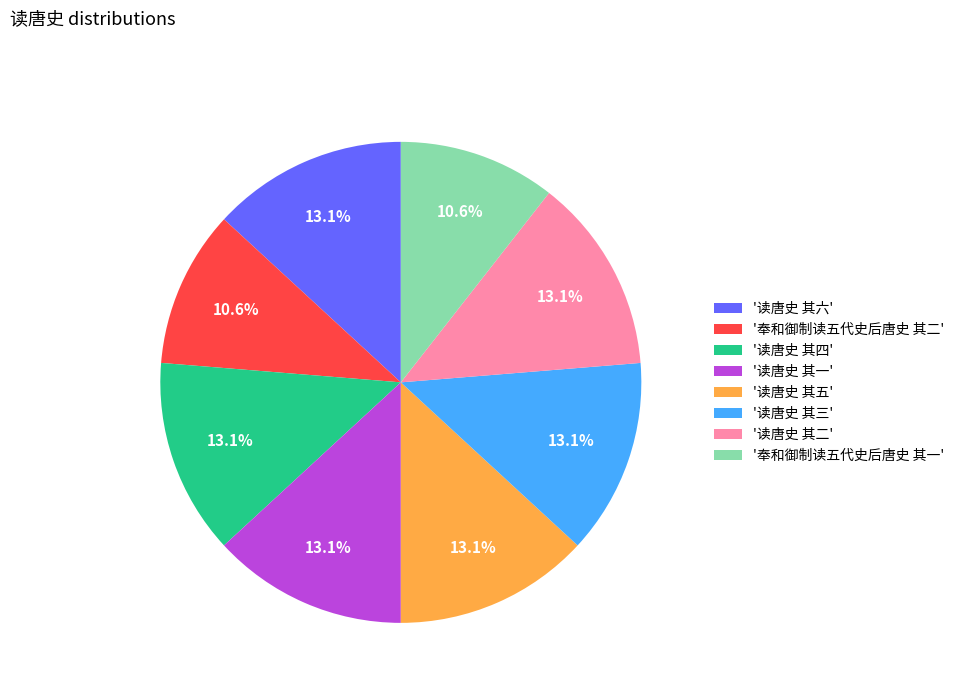

Count the number of slices in the pie.

8